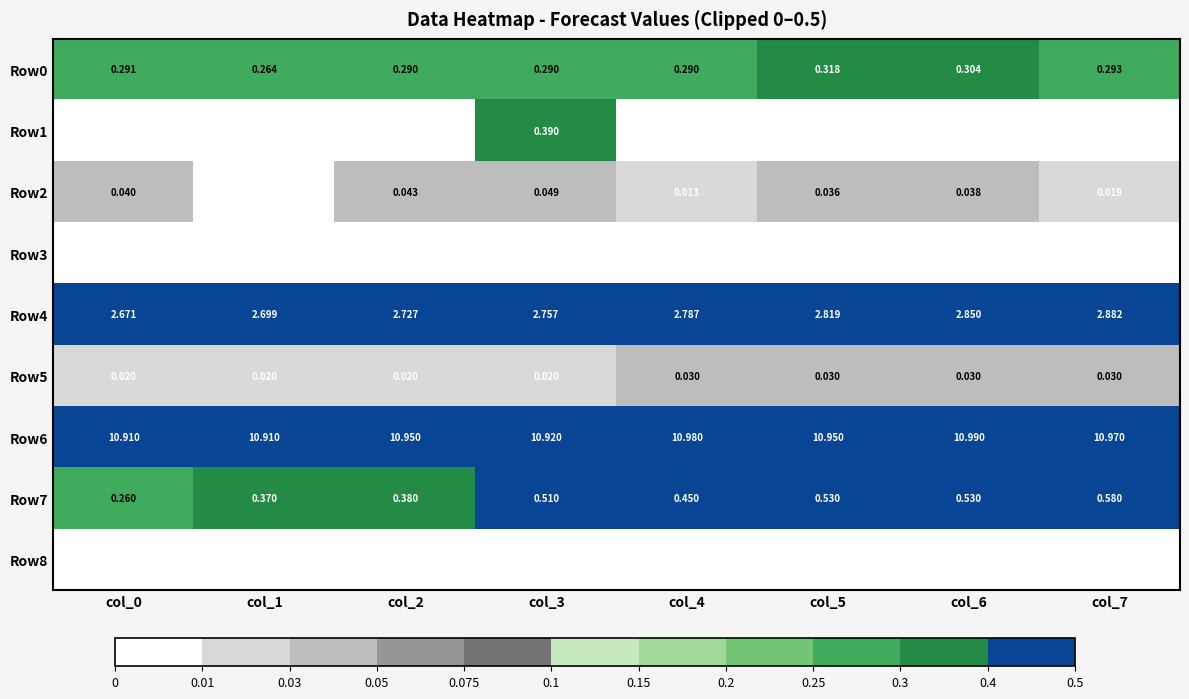

Count the number of categories in the chart.

8